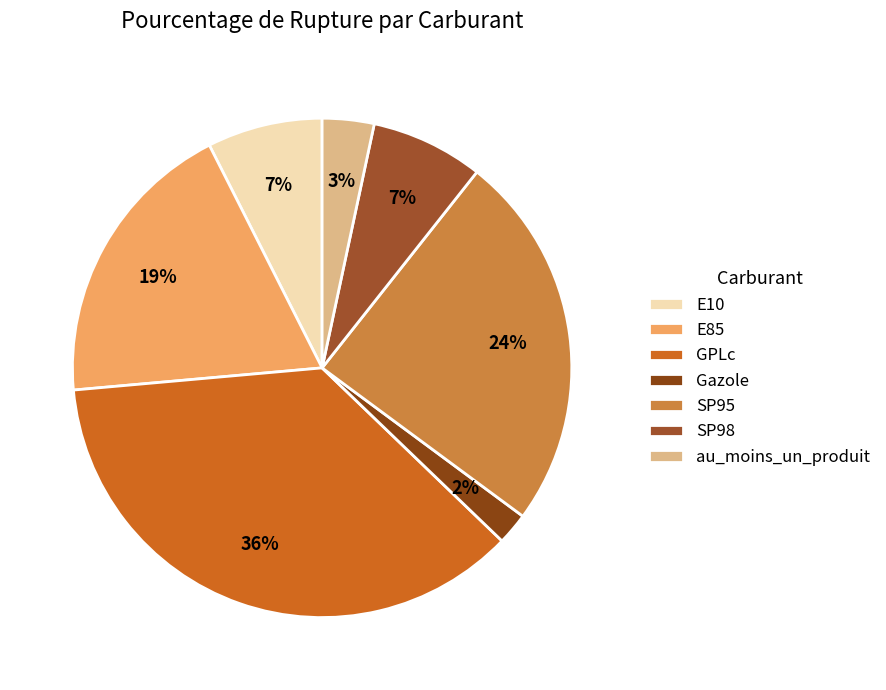

Is there a majority slice in this chart?

No